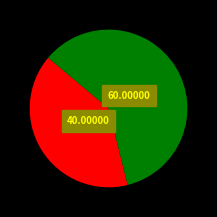

Is there a majority slice in this chart?

Yes